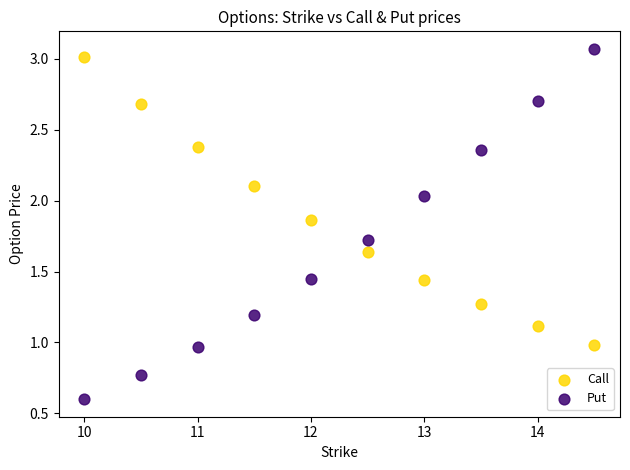

Which series has the largest Y range (max minus min)?

Put